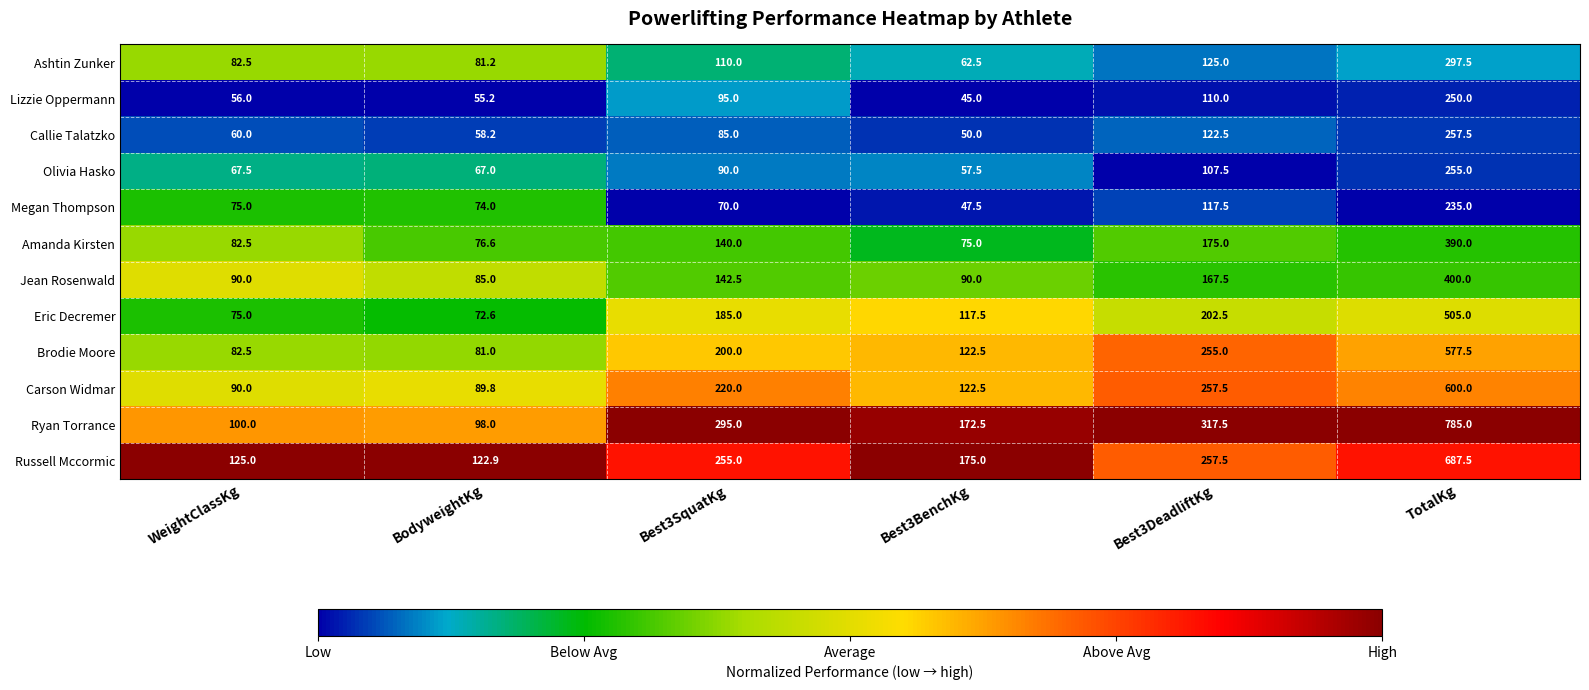

Is it true that Ashtin Zunker equals 297.5 at TotalKg?

True